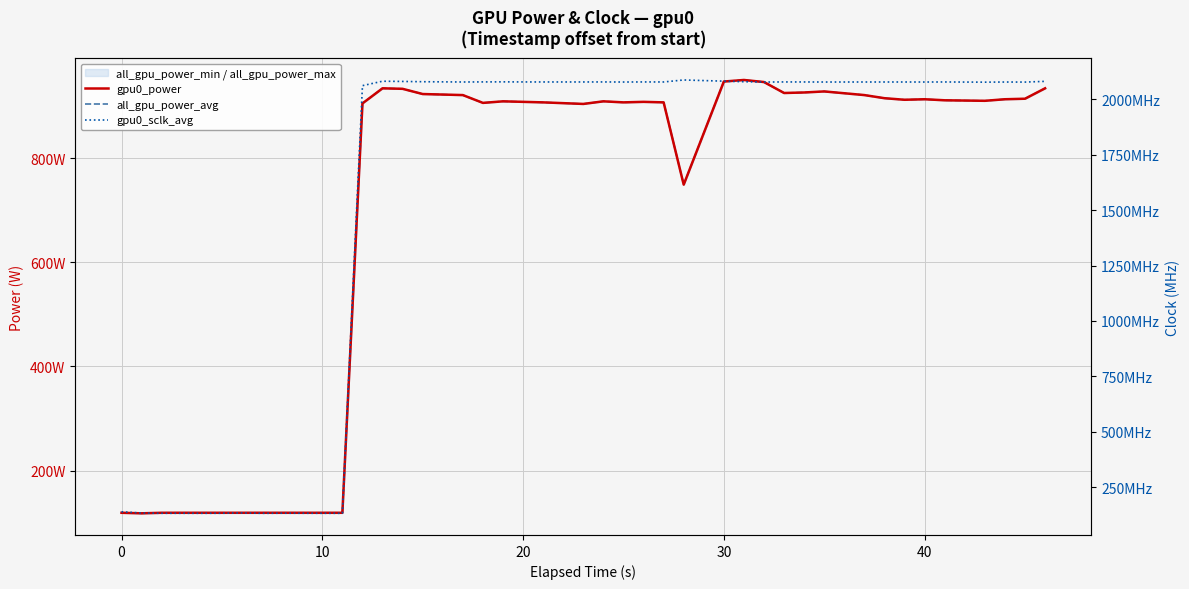

True or false: gpu0_power and gpu0_sclk_avg intersect in this chart.

False